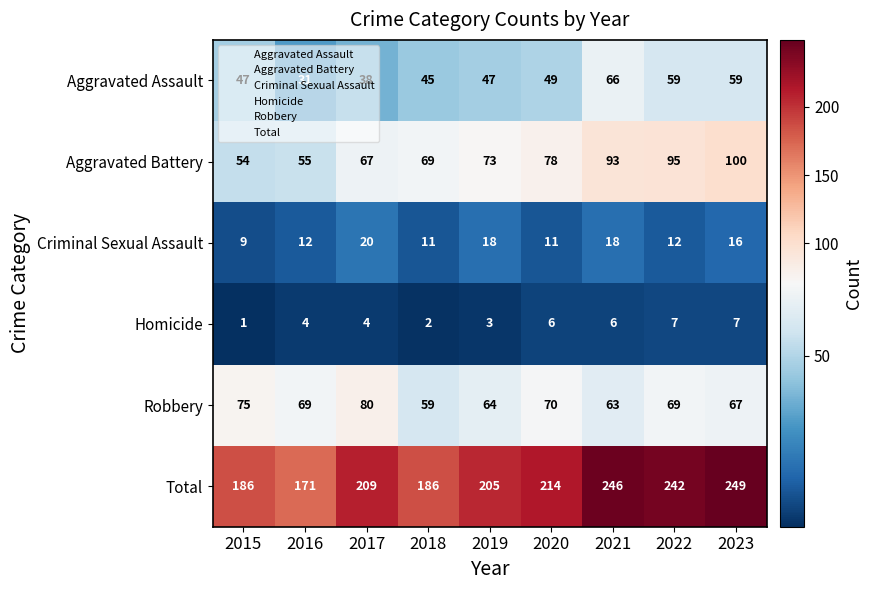

What is the average value of the Aggravated Battery series?

76